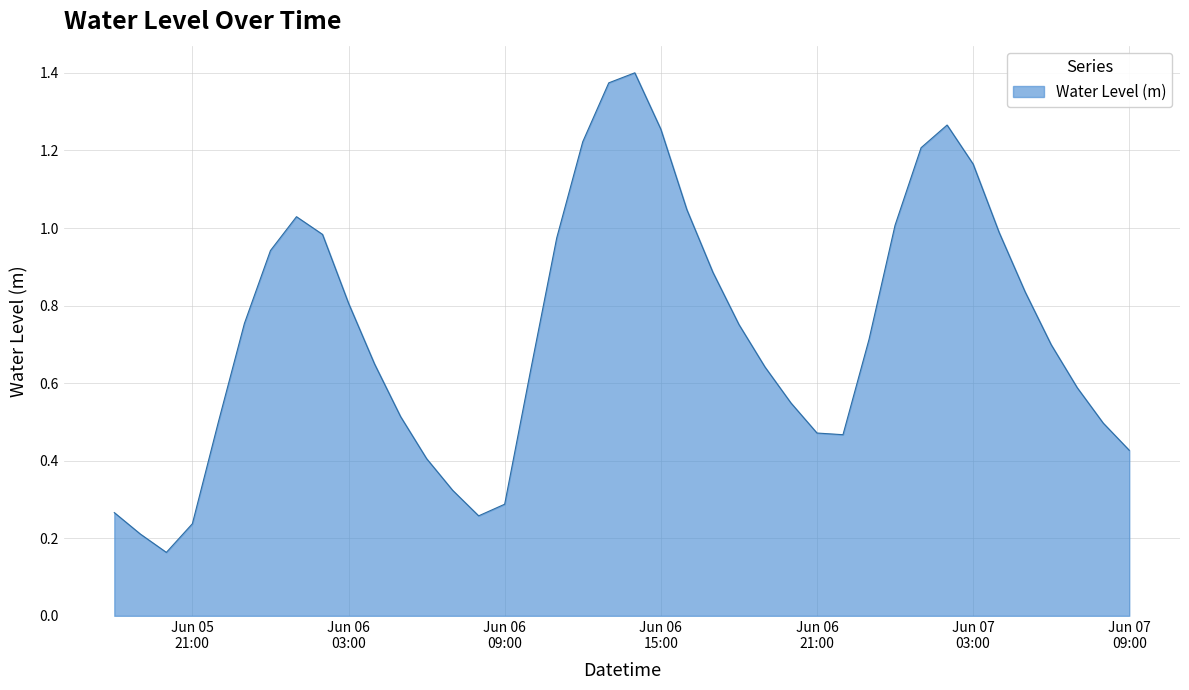

How many lines are shown in the chart?

1